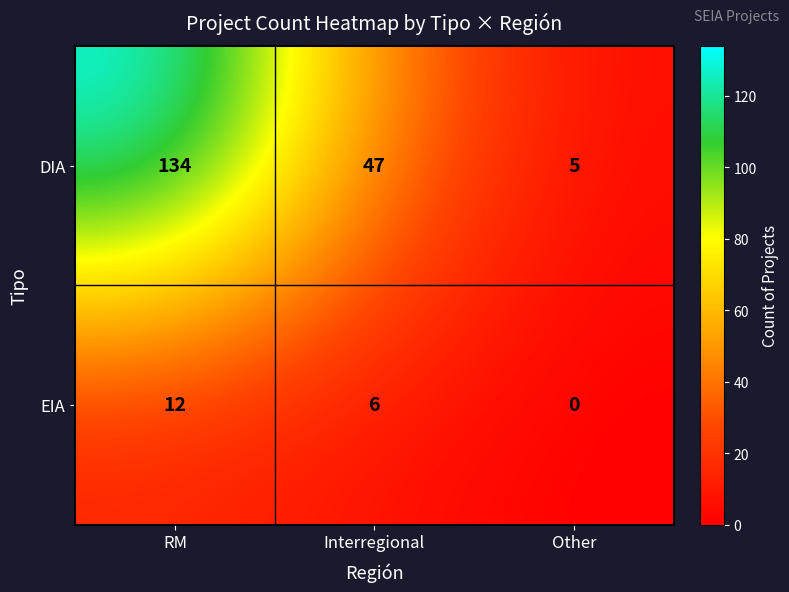

What is the difference between the EIA values at RM and Interregional?

6